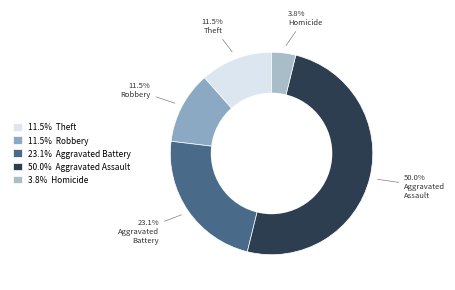

What is the ratio of the value at 11.5% Theft to the value at 11.5% Robbery?

1.0